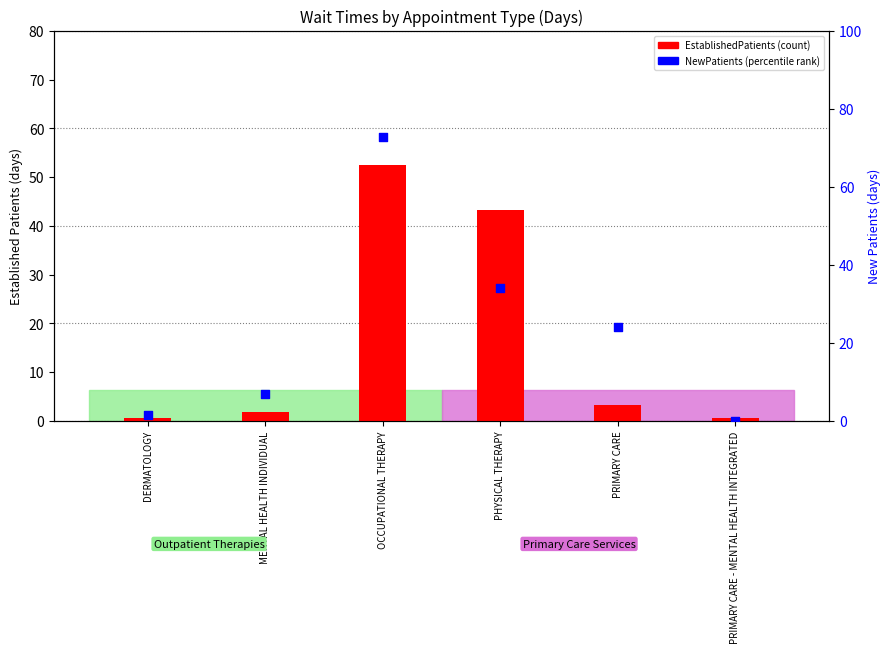

Is the value of EstablishedPatients (count) at PRIMARY CARE greater than the value of NewPatients (percentile rank) at MENTAL HEALTH INDIVIDUAL?

No